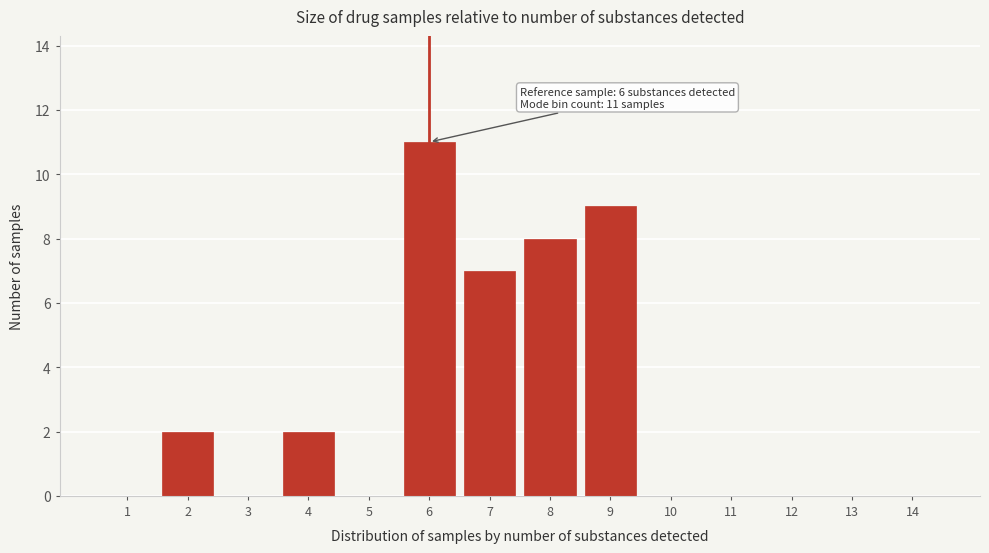

Reading right to left, list all the values displayed in this chart.

14=0	13=0	12=0	11=0	10=0	9=9	8=8	7=7	6=11	5=0	4=2	3=0	2=2	1=0